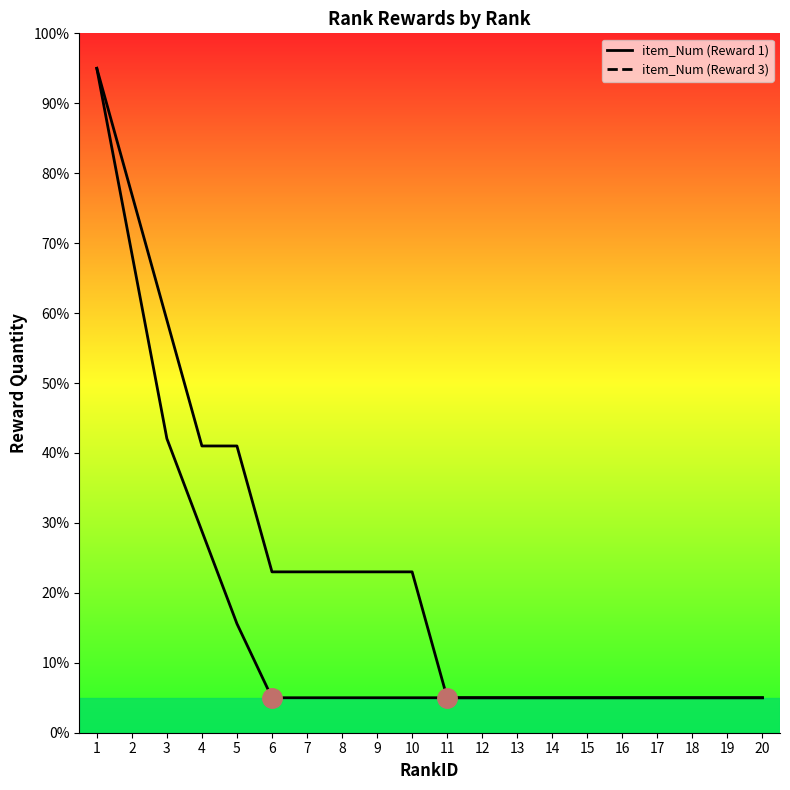

Which series changed the most between 9 and 13?

item_Num (Reward 3)